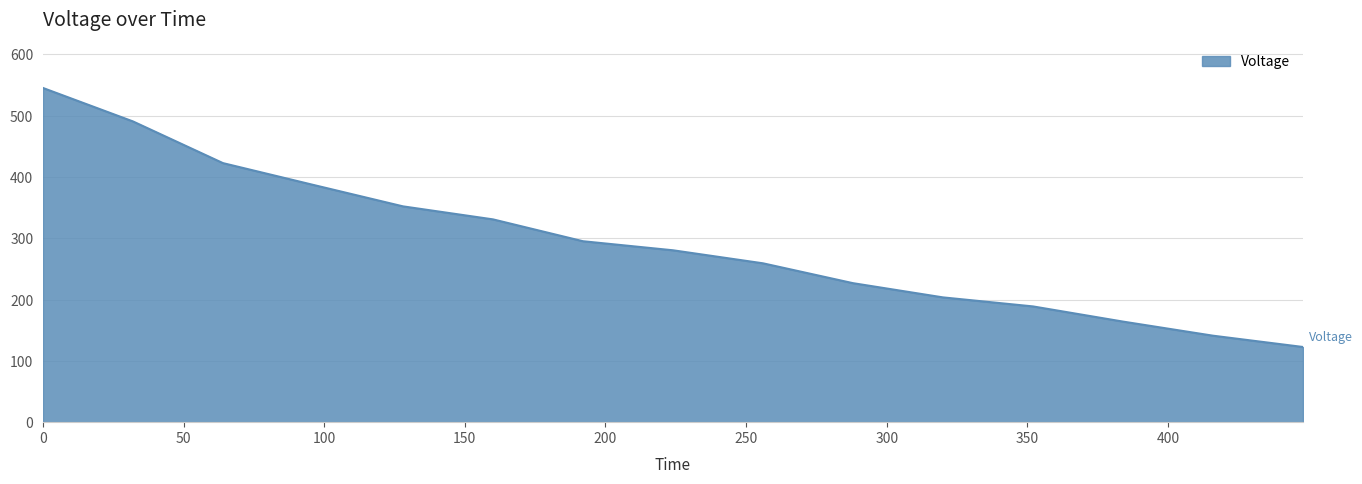

What is the difference between the maximum and minimum values?

422.6